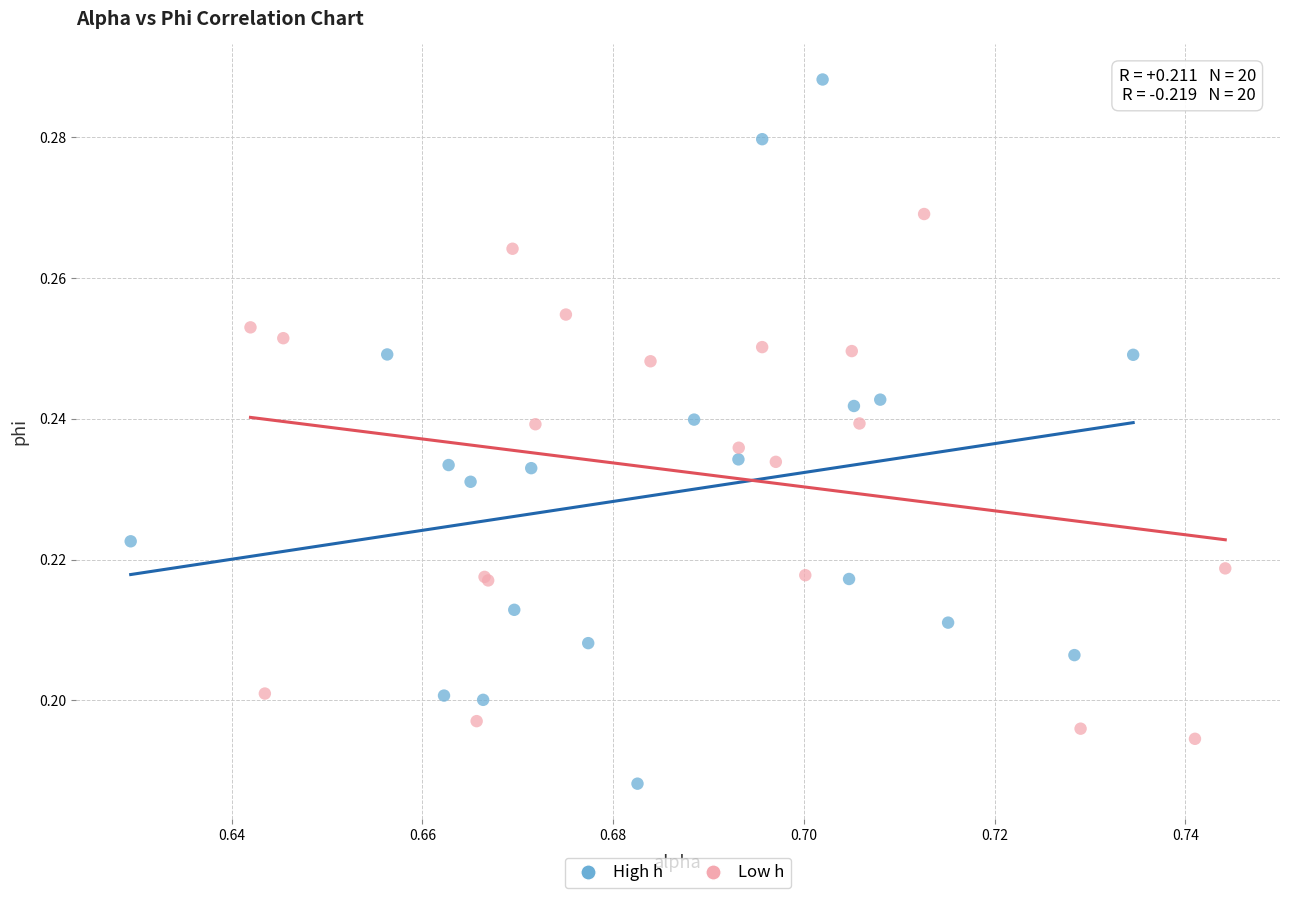

Which series contains the highest Y value?

High h